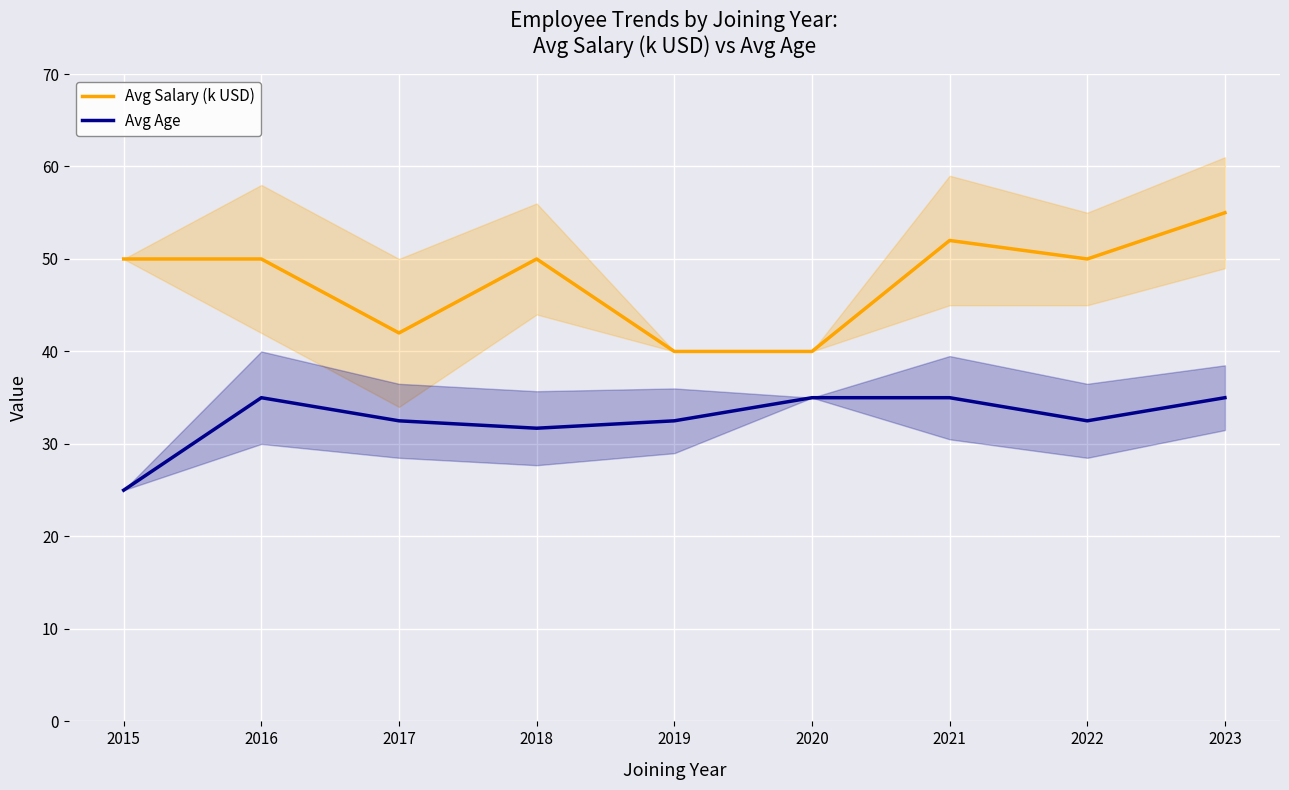

At which category is the sum across all series the highest?

2023